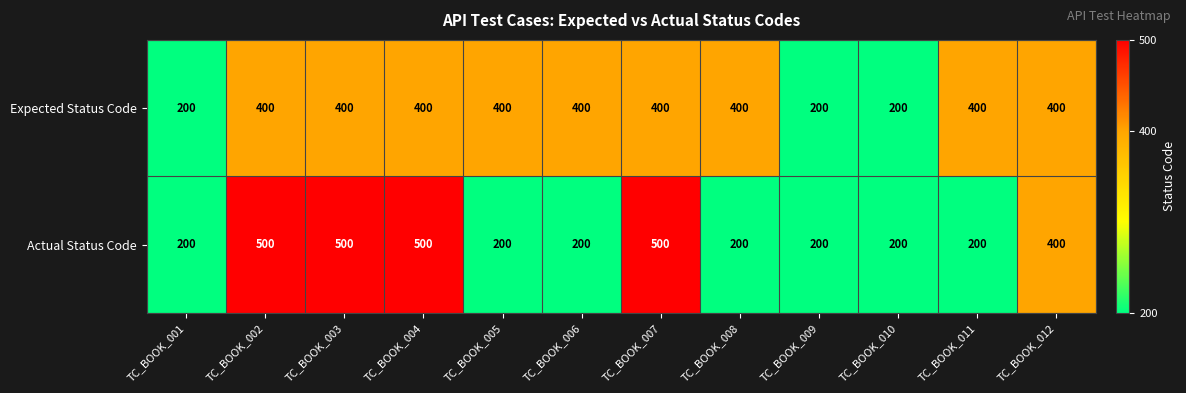

True or false: Actual Status Code has a value of 301 at TC_BOOK_002.

False